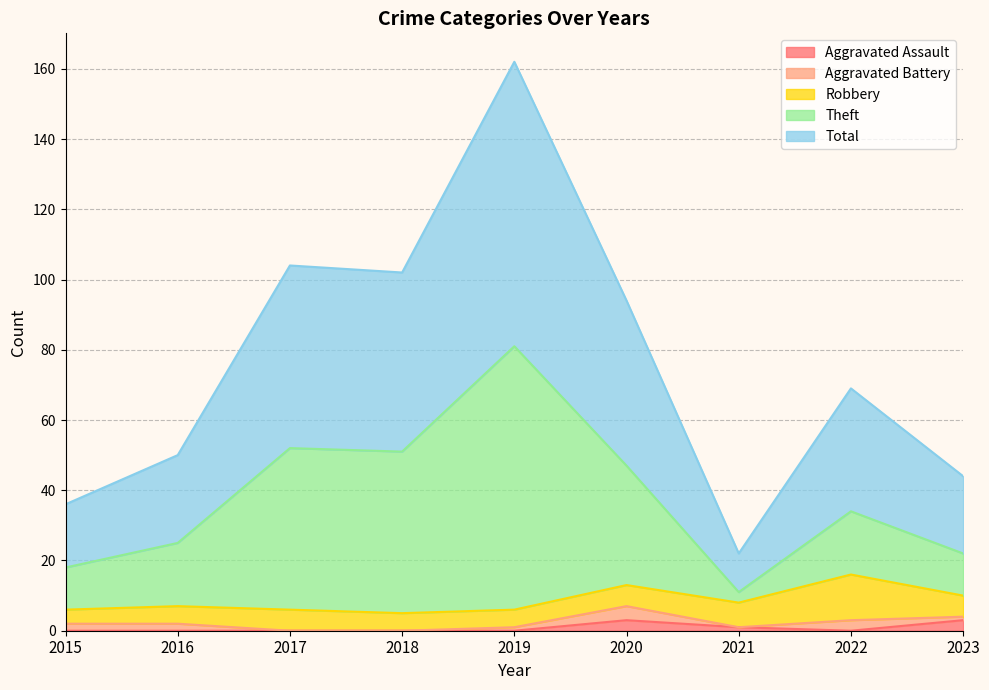

True or false: Total has a value of 12 at 2016.

False